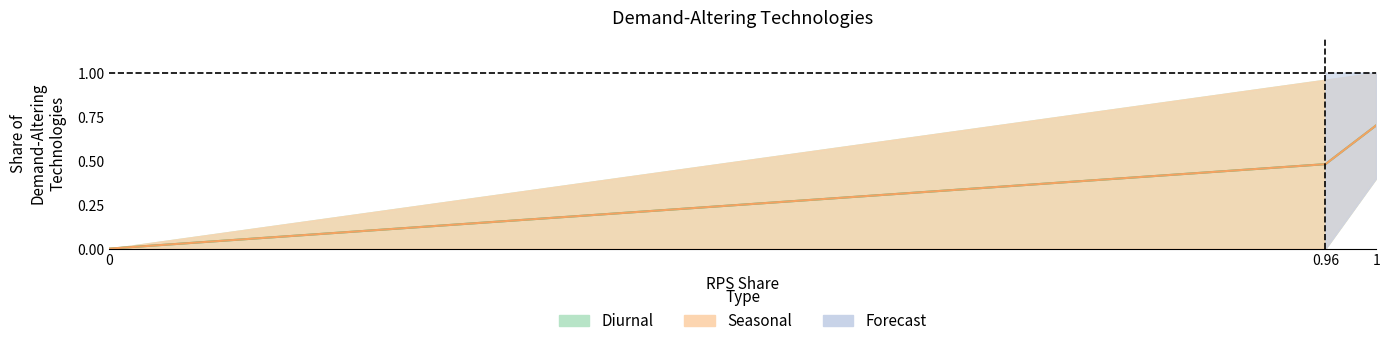

What is the label of the 2nd point from the left?

0.96